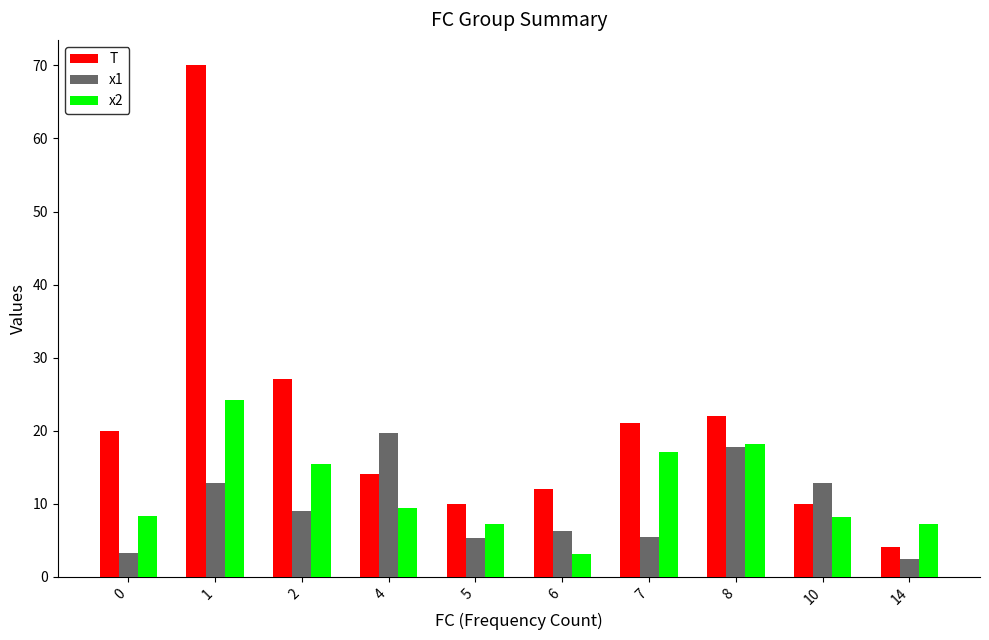

What is the sum of the T values at 7 and 4?

35.0